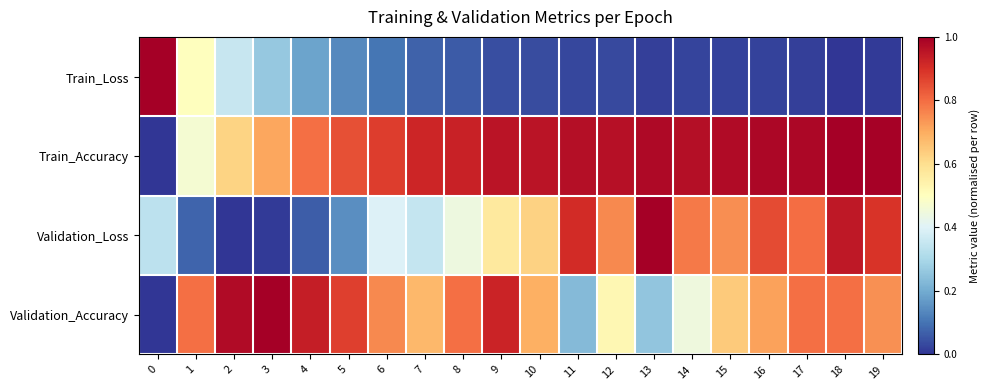

What is the difference between the highest and lowest values at 13?

1.0